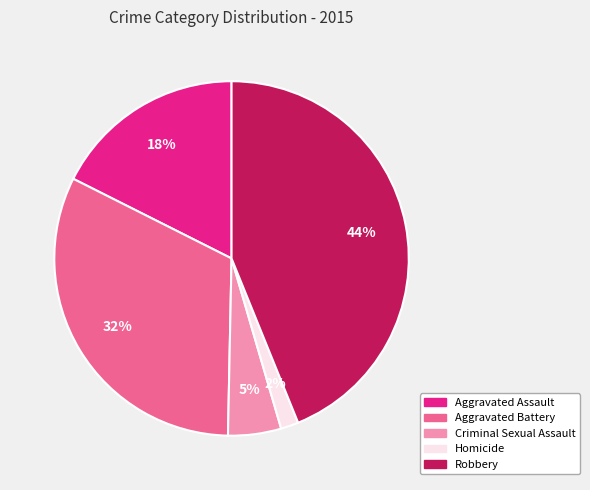

Is there a majority slice in this chart?

No